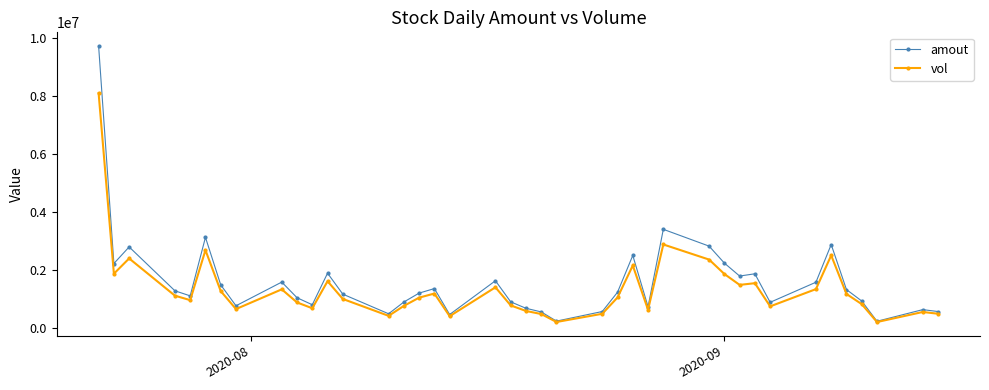

Rank the series by their maximum value, from highest to lowest.

amout, vol